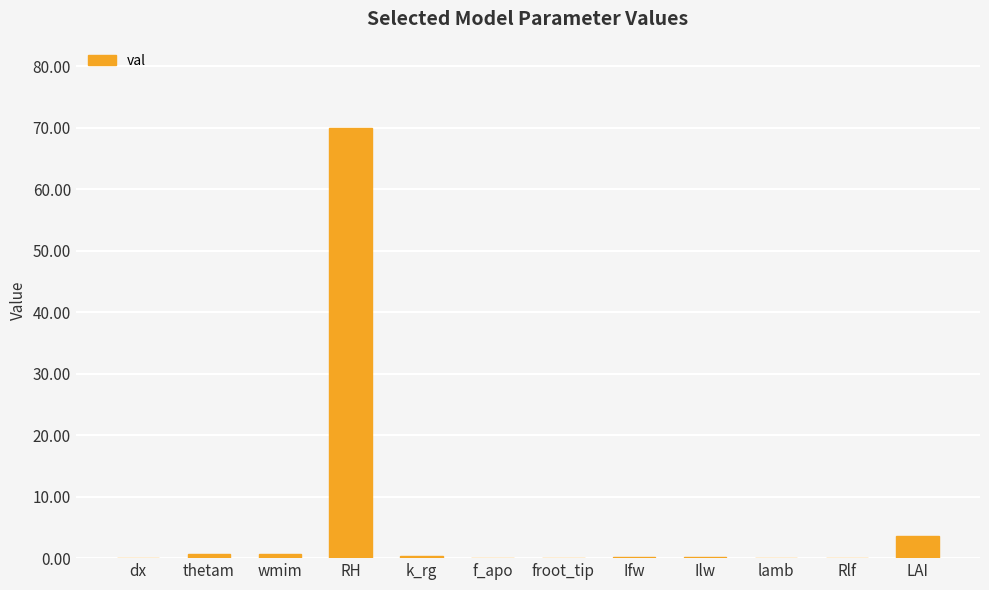

What value does the data have at froot_tip?

0.1